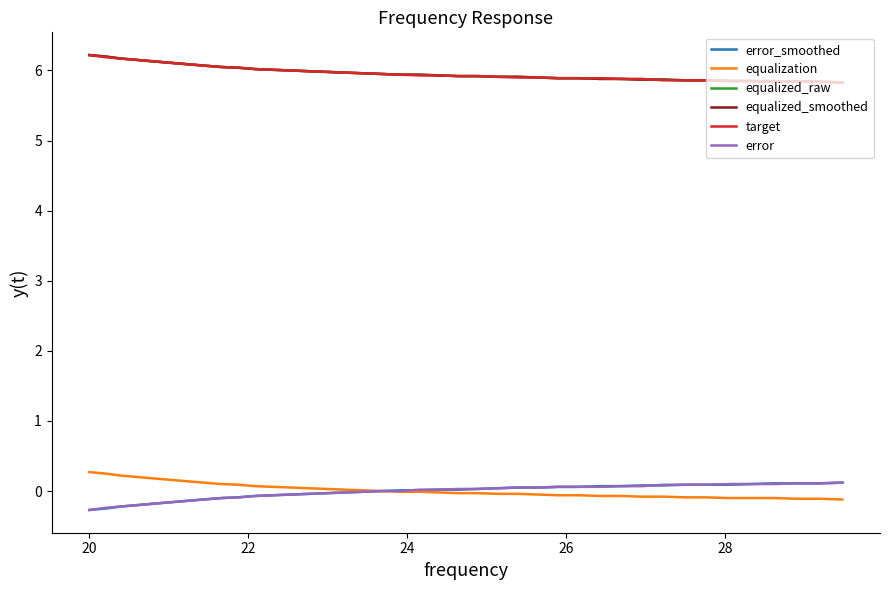

Is this an area chart (filled region under the line)?

No